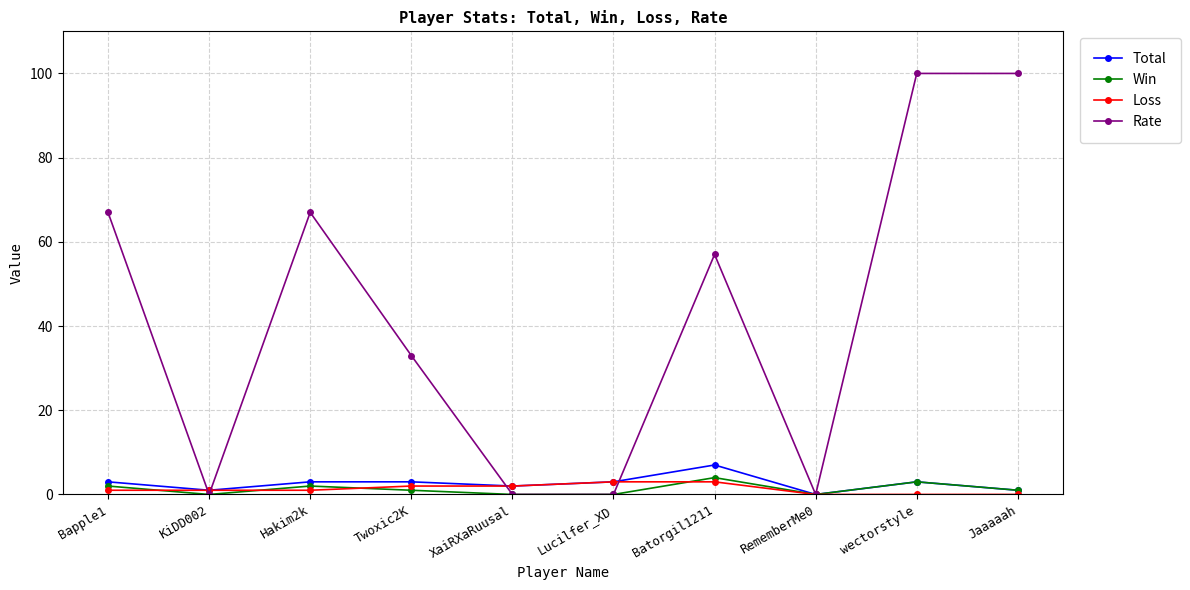

What position from the right is Lucilfer_XD?

5